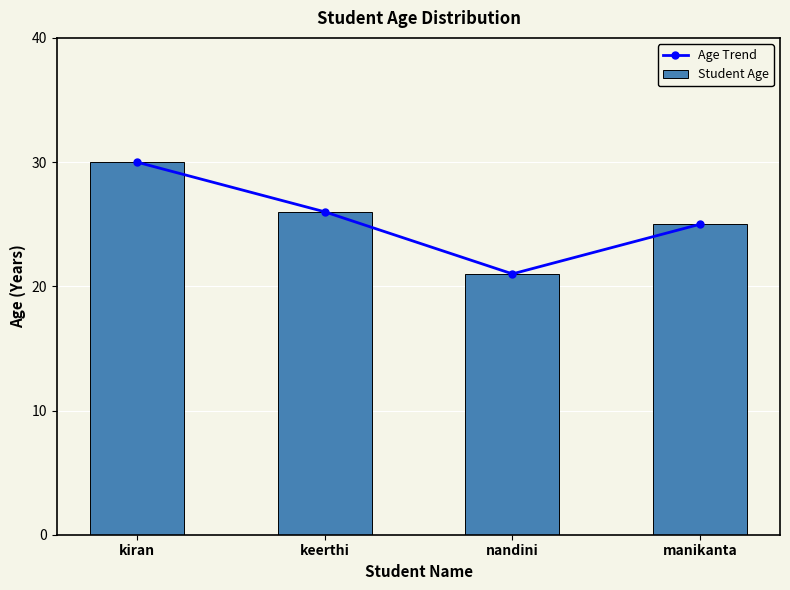

The value of Age Trend at keerthi is 36. True or false?

False